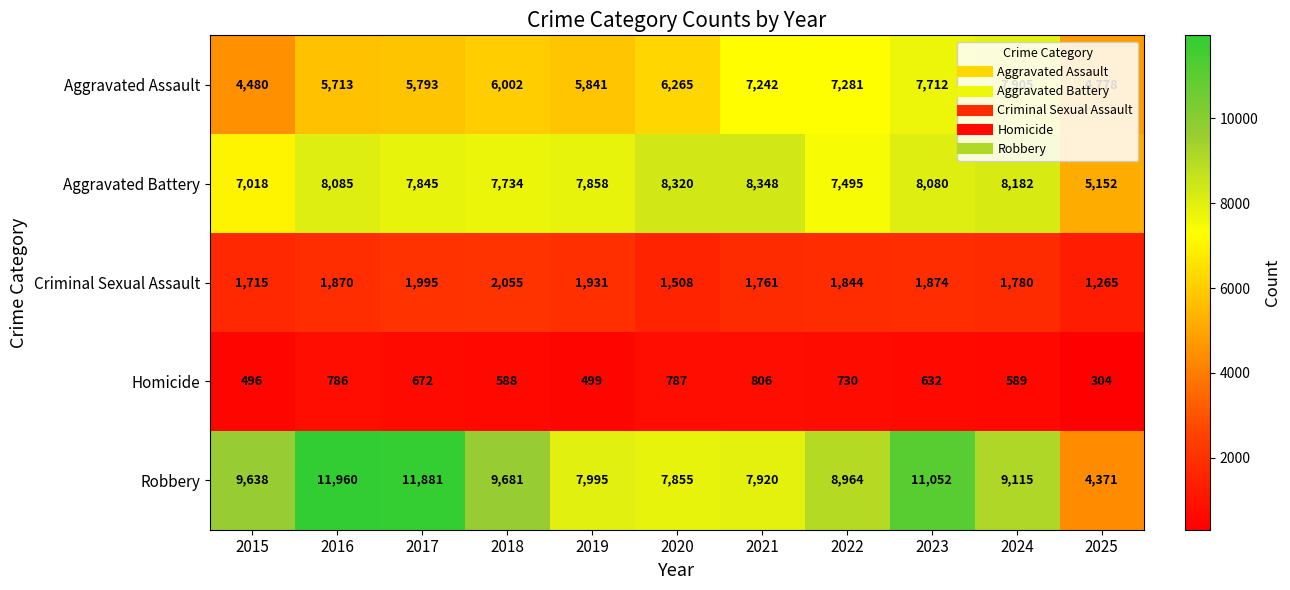

At which label does Robbery first exceed 9115?

2015